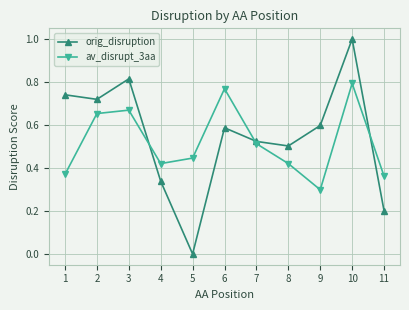

True or false: av_disrupt_3aa has more than 0 points higher than both neighbors.

True